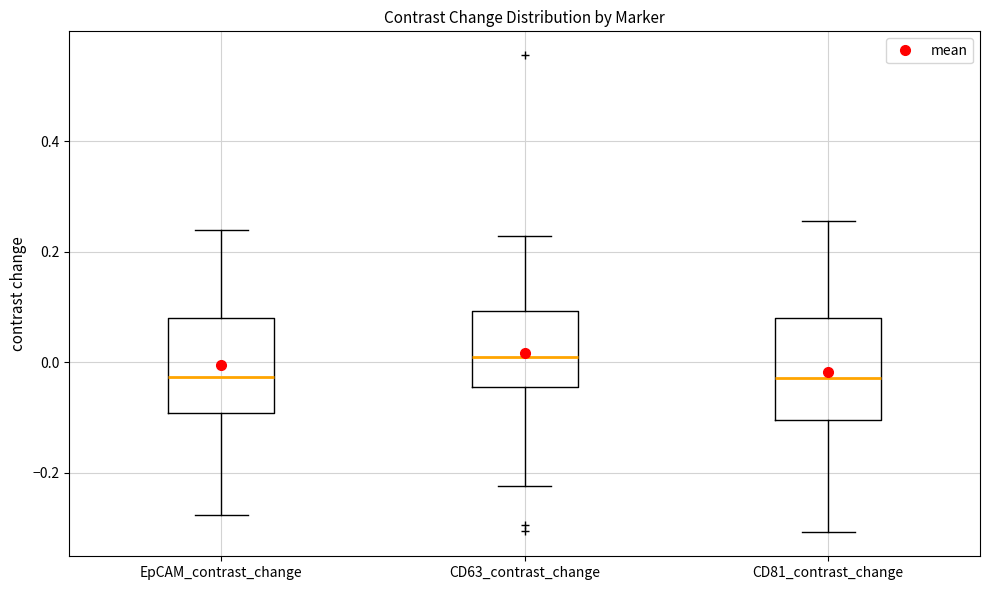

Which box's median line is the highest?

CD63_contrast_change